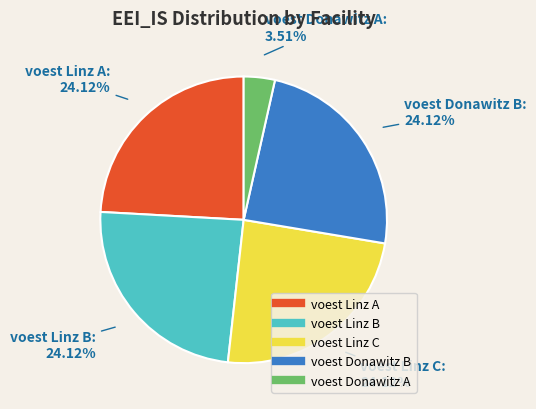

Is it true that voest Linz C is 13% of the pie?

False